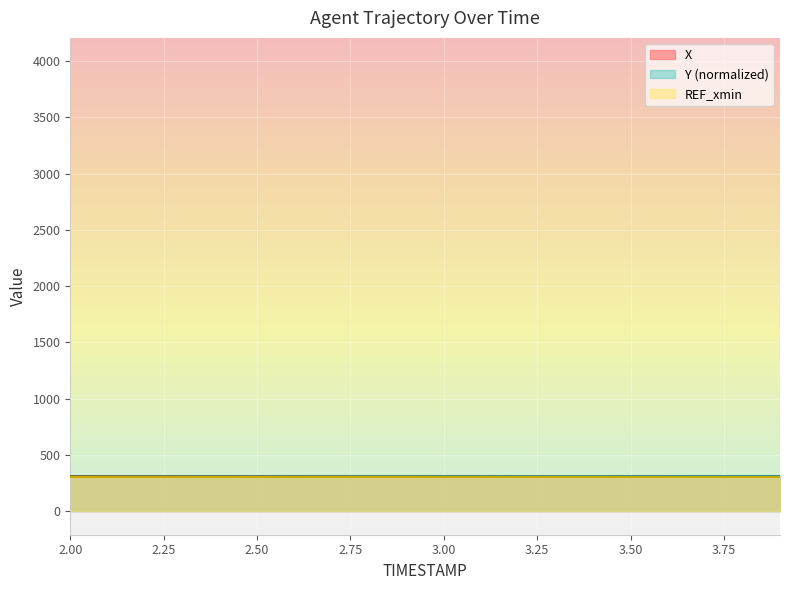

Which category has the lowest value across all series?

3.9